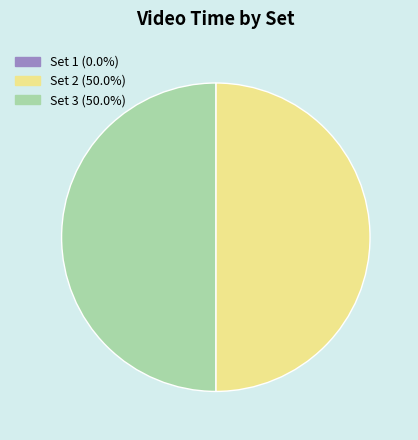

What is the ratio of the value at Set 3 (50.0%) to the value at Set 2 (50.0%)?

1.0